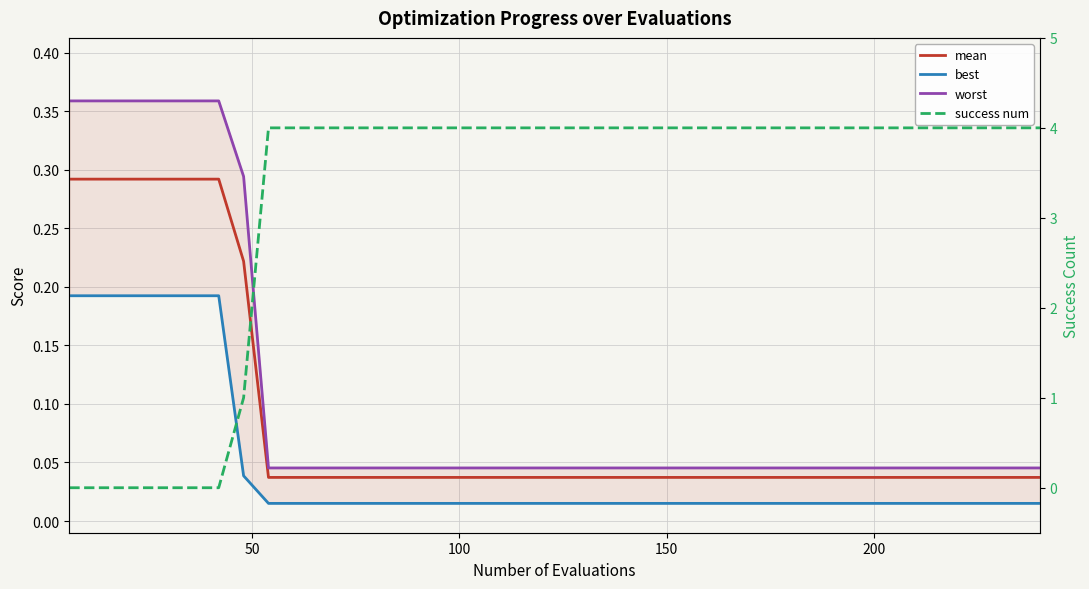

How many success num values are between 4 and 5?

32